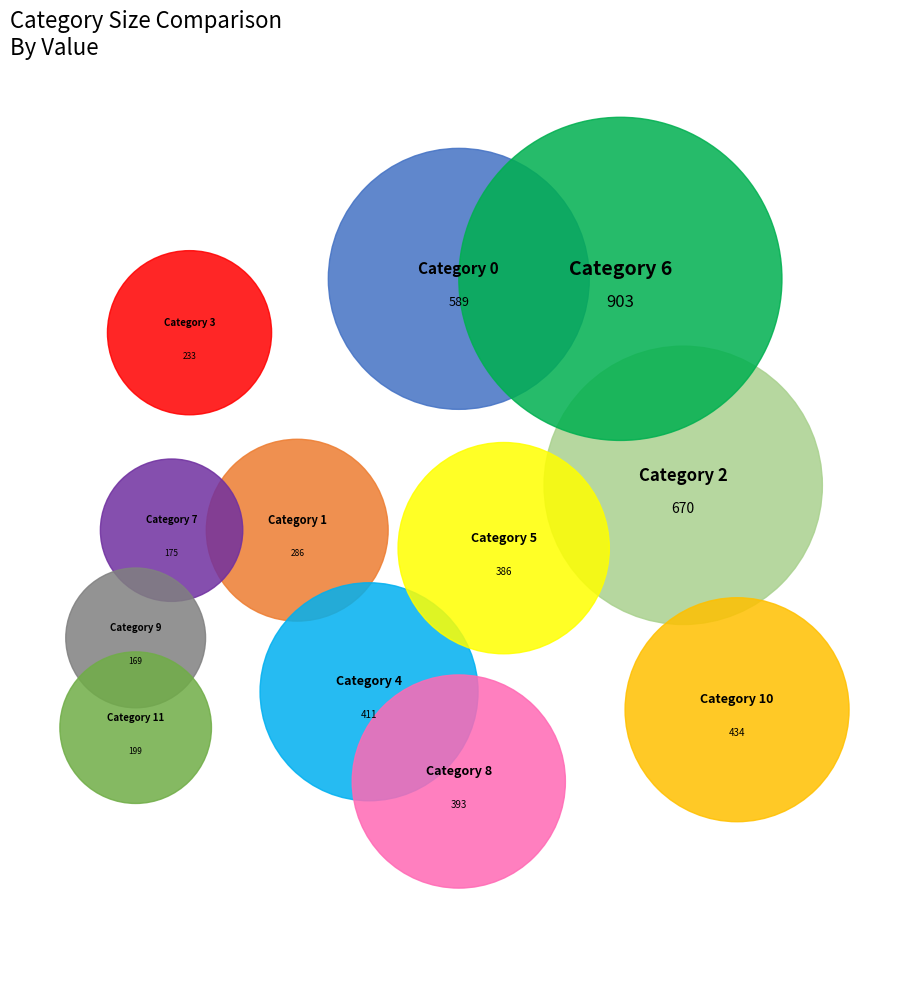

Rank the categories by value from lowest to highest.

9, 7, 11, 3, 1, 5, 8, 4, 10, 0, 2, 6